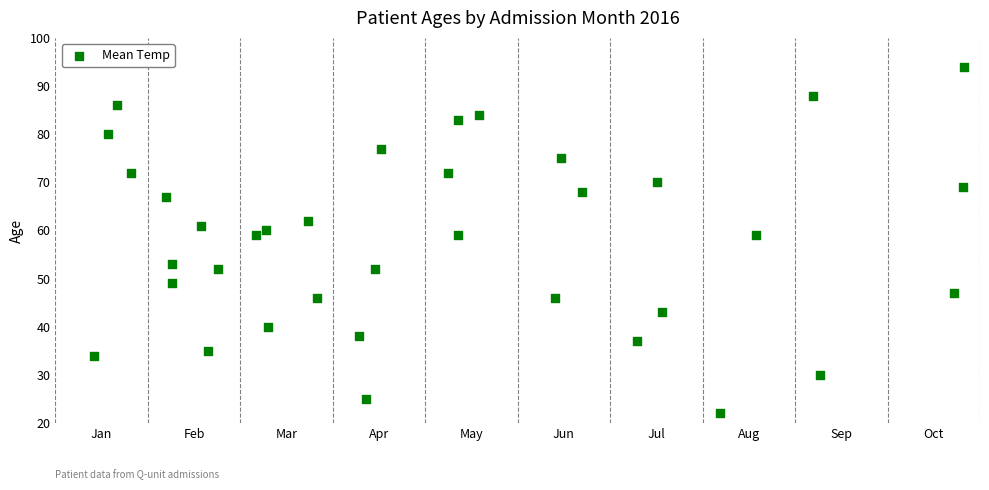

What is the range of Y values (max minus min)?

72